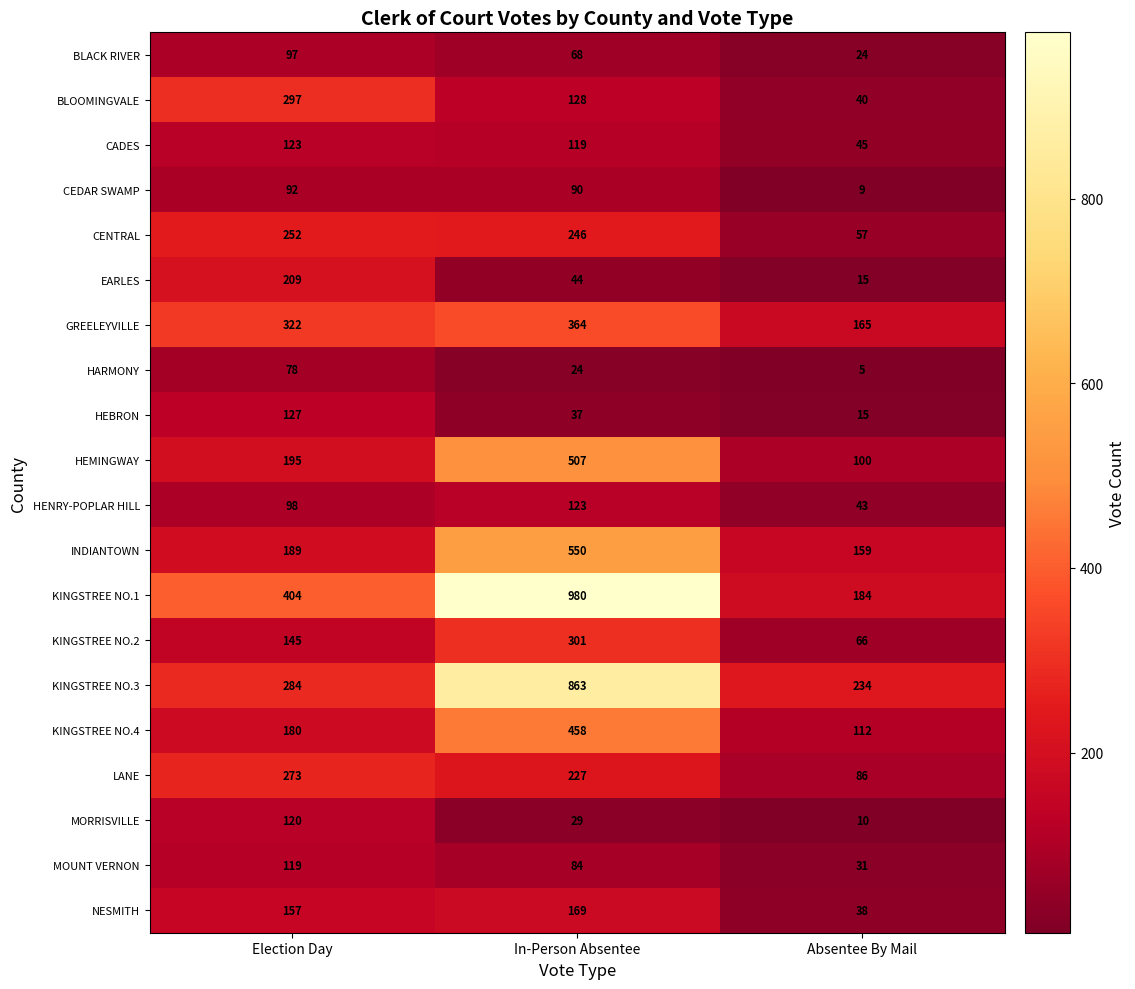

What is the sum of all HARMONY values?

107